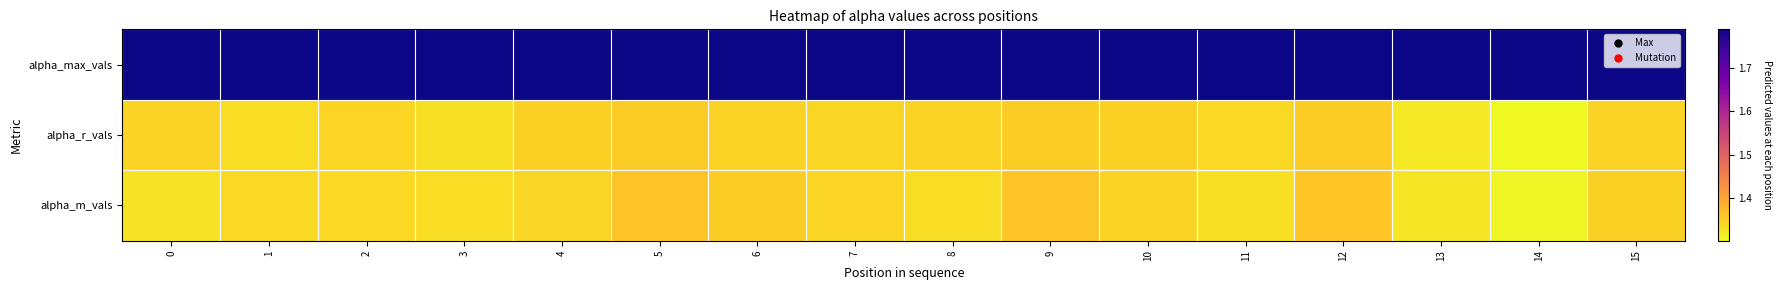

Which series has the largest range (max minus min)?

row_2